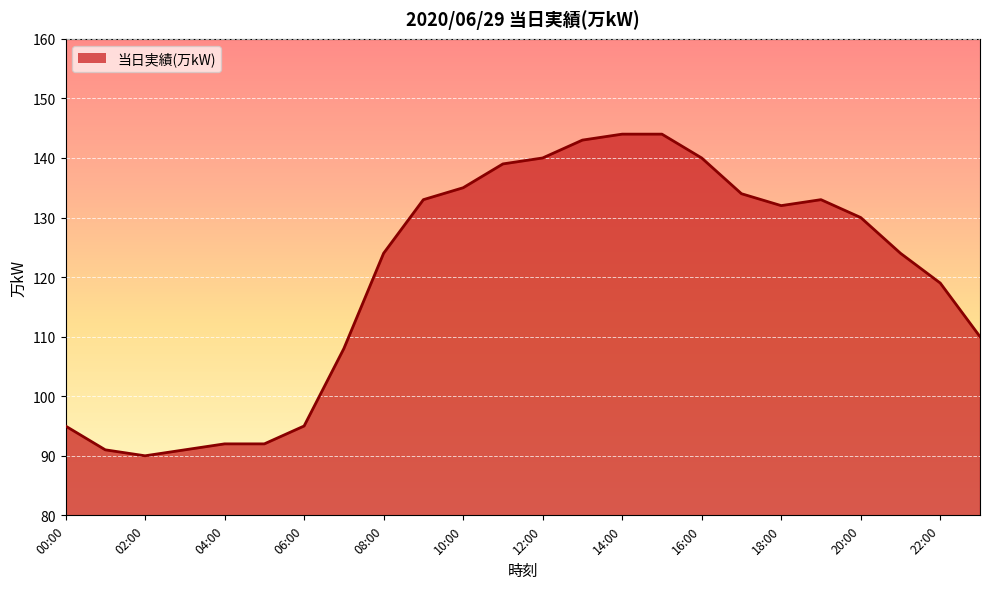

What is the maximum value shown in the chart?

144